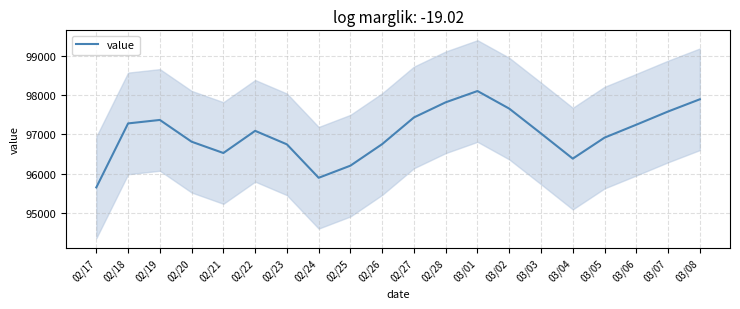

The value at 02/24 is 49831.0. True or false?

False